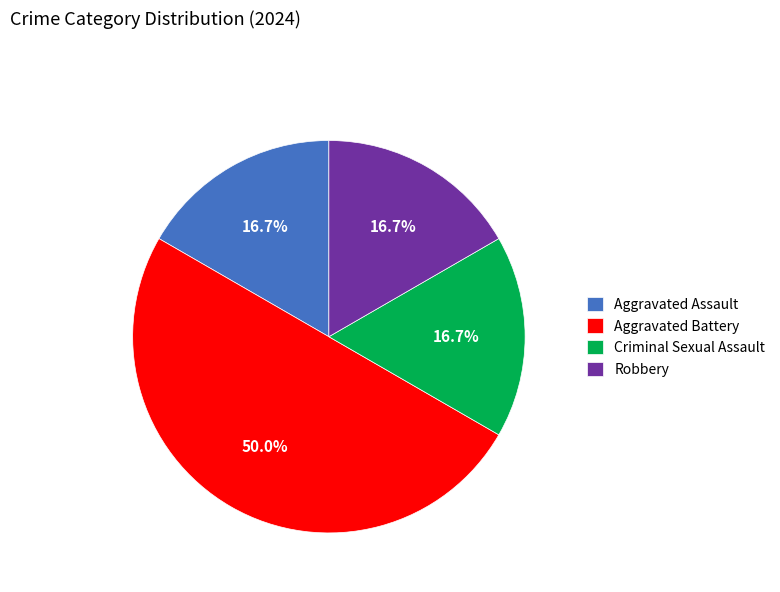

Does Aggravated Assault represent more than half of the total?

No